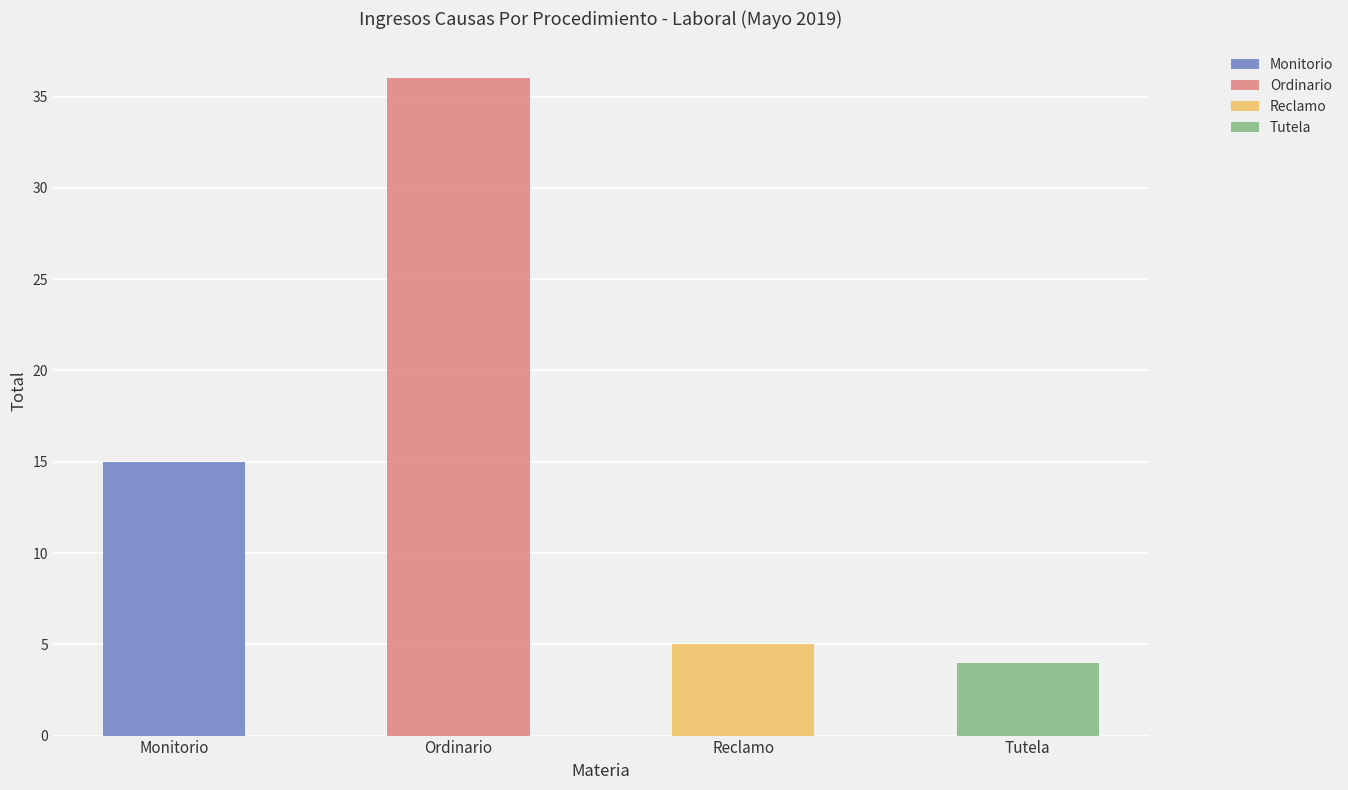

How many categories are shown in the chart?

4